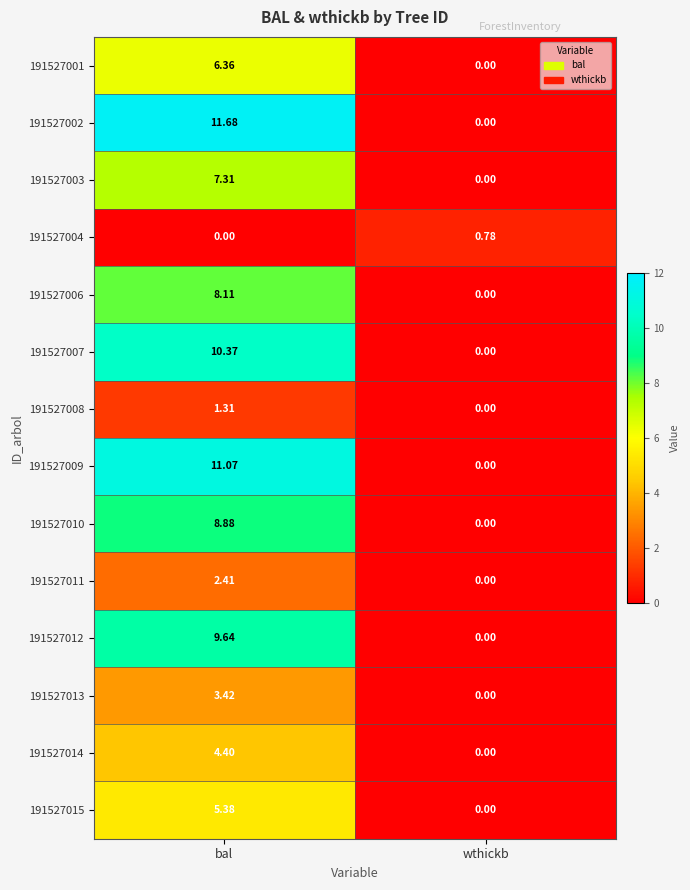

Rank the series by their maximum value, from highest to lowest.

191527002, 191527009, 191527007, 191527012, 191527010, 191527006, 191527003, 191527001, 191527015, 191527014, 191527013, 191527011, 191527008, 191527004